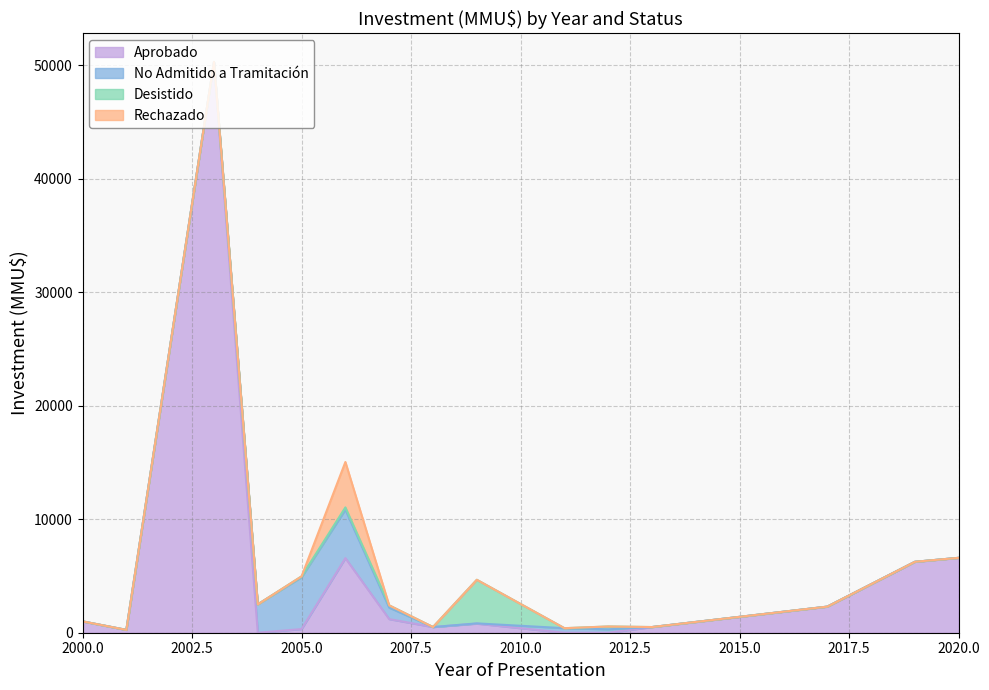

How many lines are shown in the chart?

4